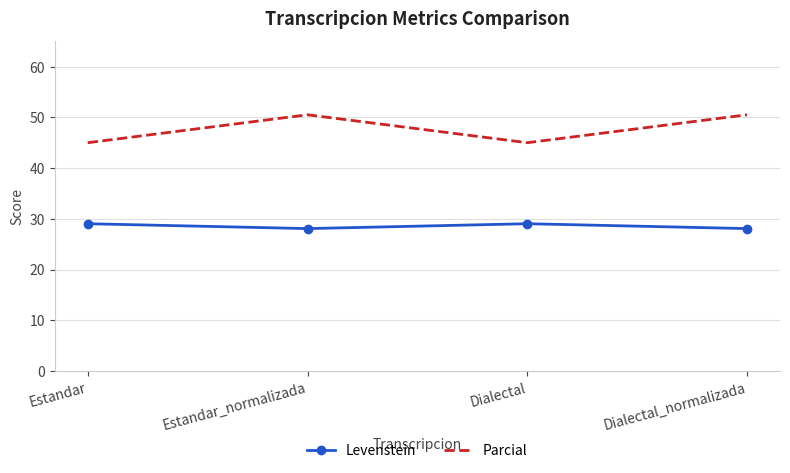

Reading left to right, list all the values displayed in this chart.

Levenstein: 29.0	28.1	29.0	28.1
Parcial: 45.0	50.5	45.0	50.5